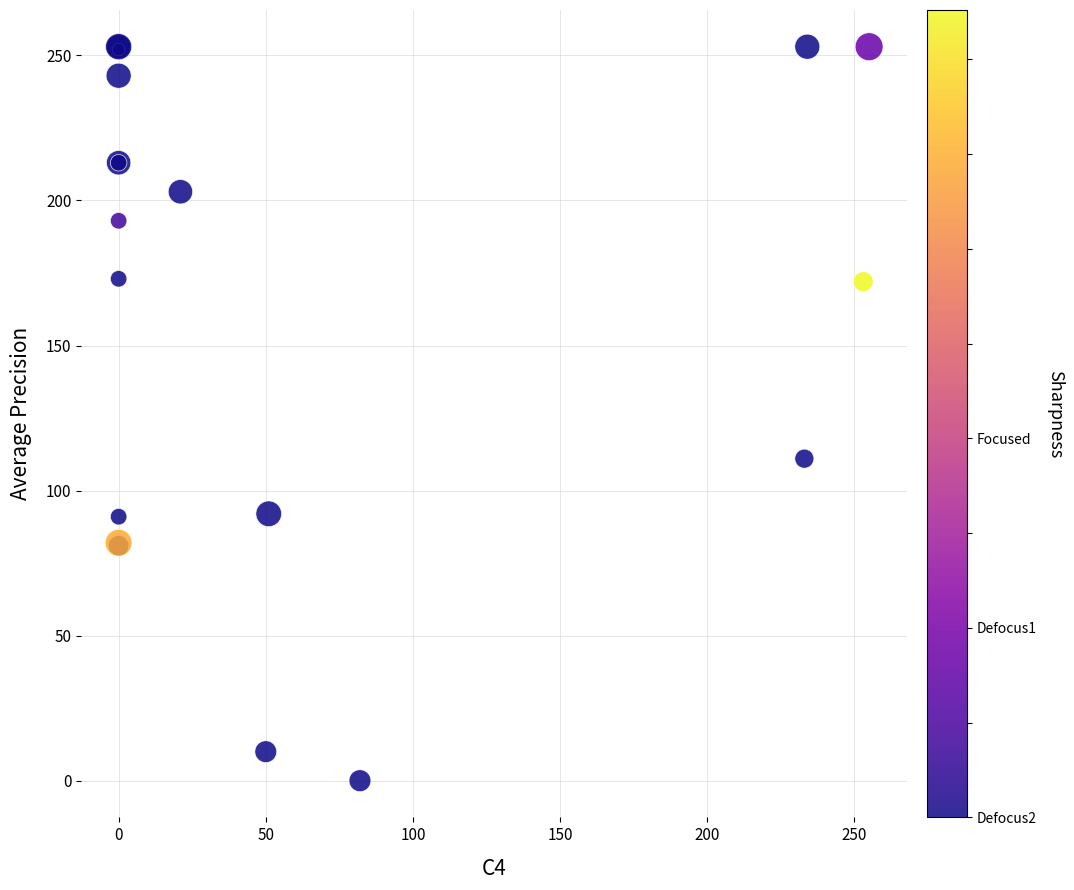

What Y value in the scatter plot is closest to 126?

111